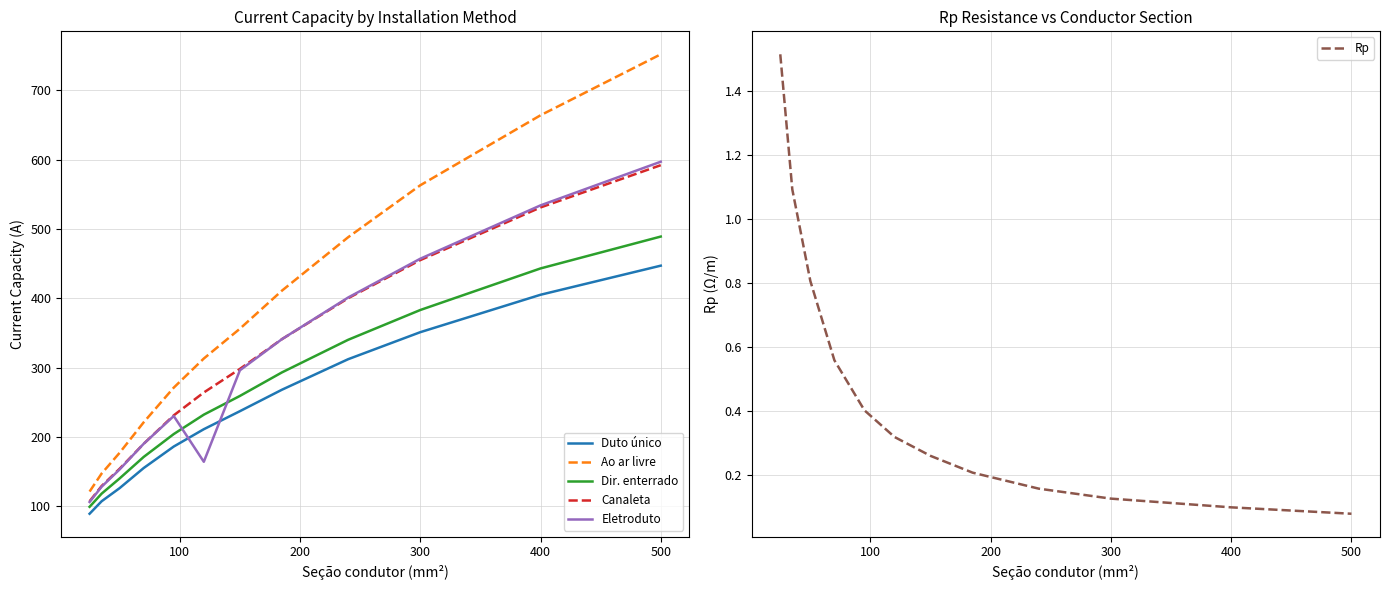

True or false: Dir. enterrado has more than 0 points higher than both neighbors.

False